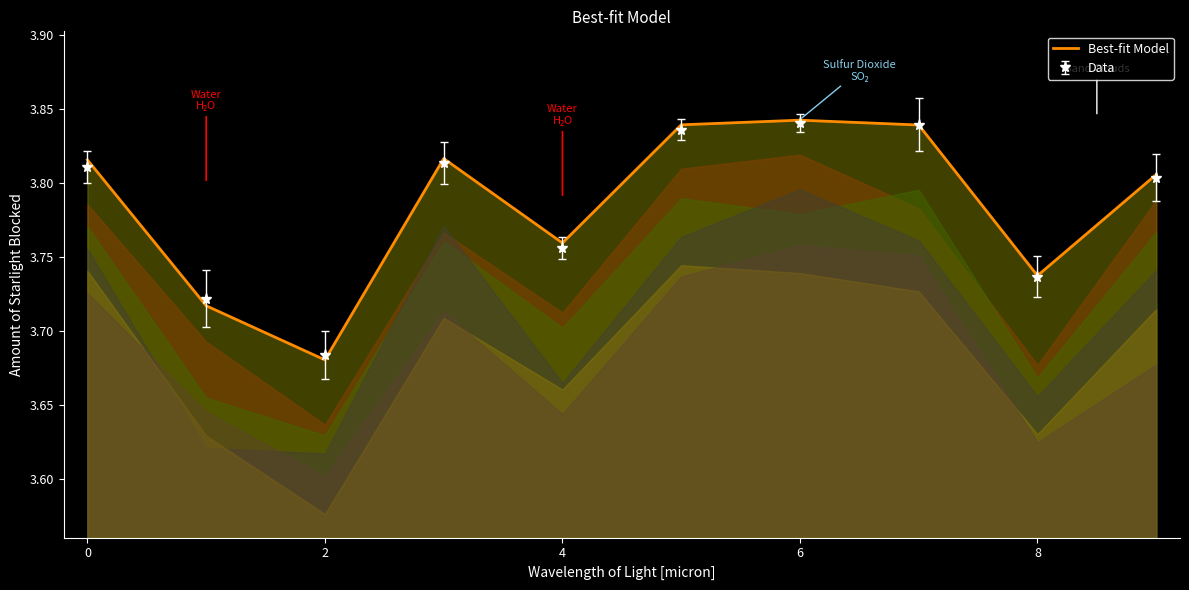

Where is the data nearest to the value 3?

2